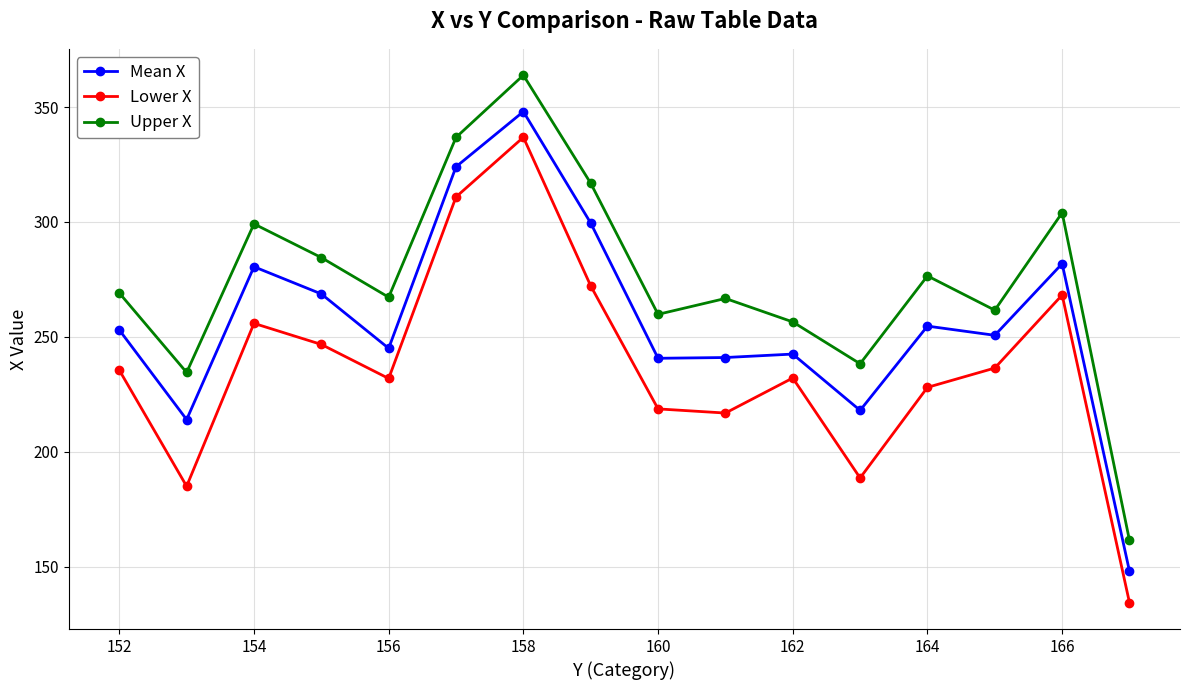

Which series has the largest total across all categories?

Upper X